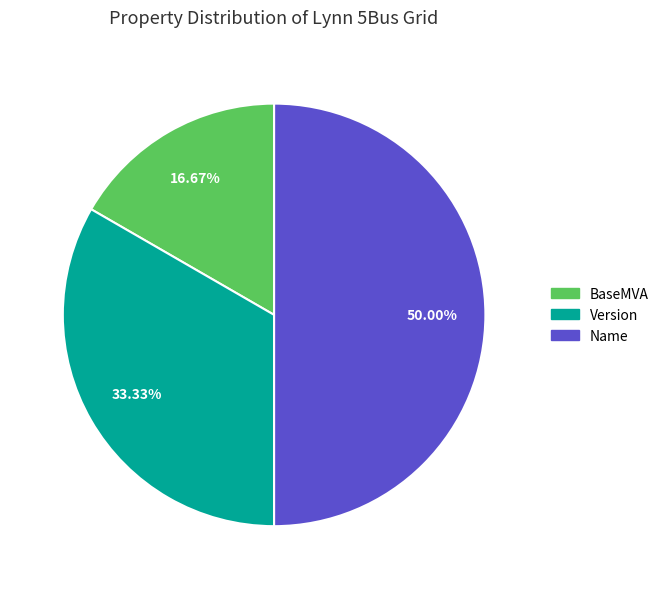

To the nearest percent, what is the difference between the Name and Version slice percentages?

17%